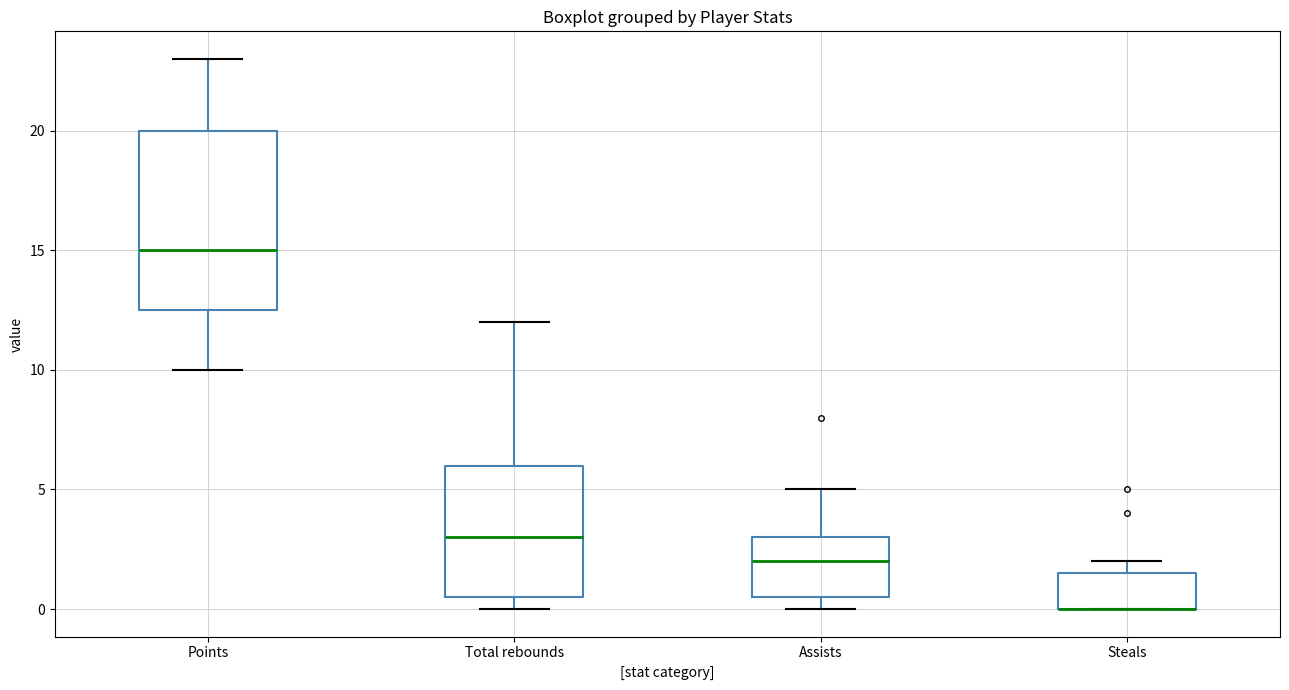

Comparing the boxes themselves (not the whiskers), which one is the tallest?

Points